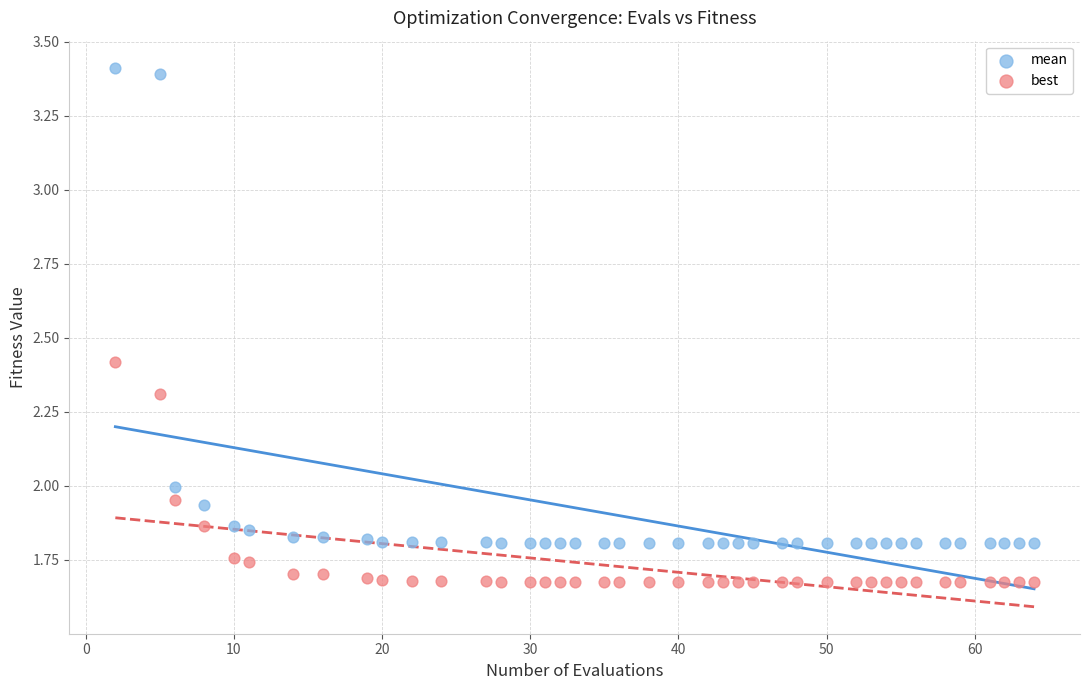

Which series contains the lowest Y value?

best